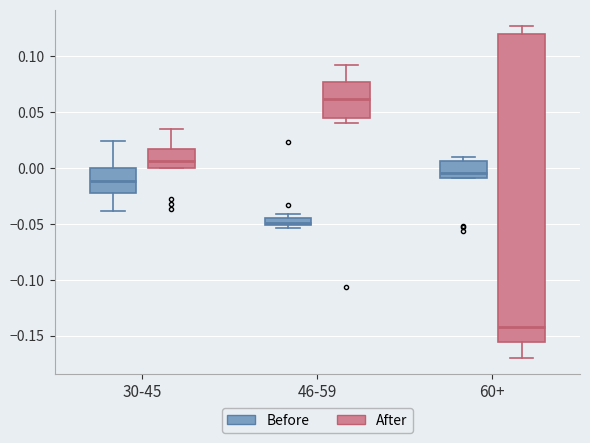

Which box's median line is the highest?

46-59 (After)